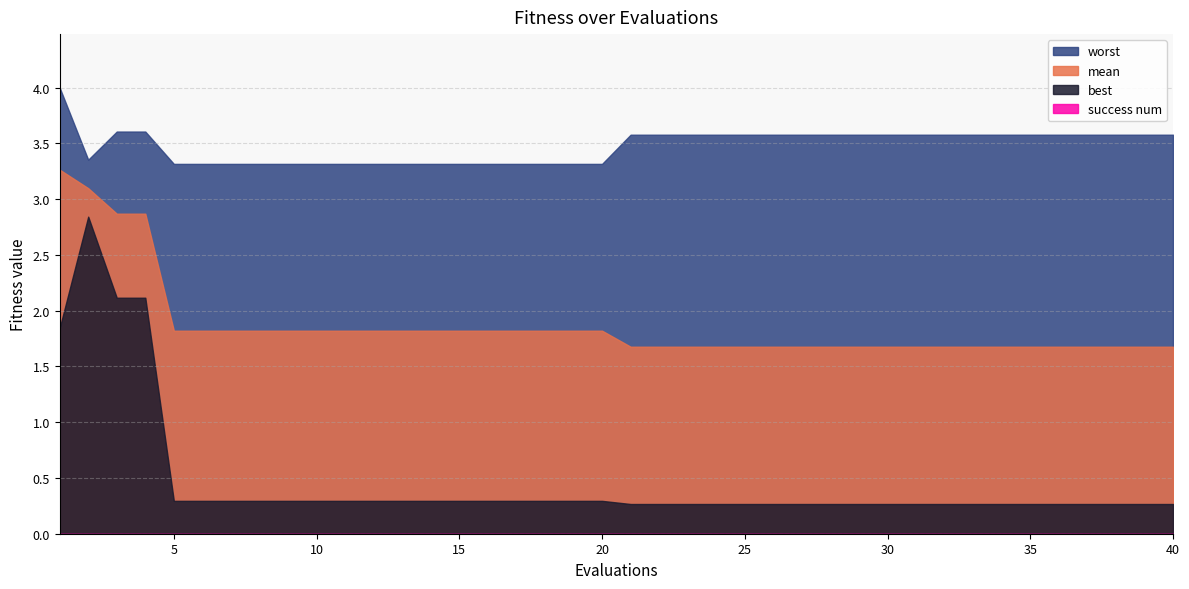

At which category does best reach its first local peak?

2